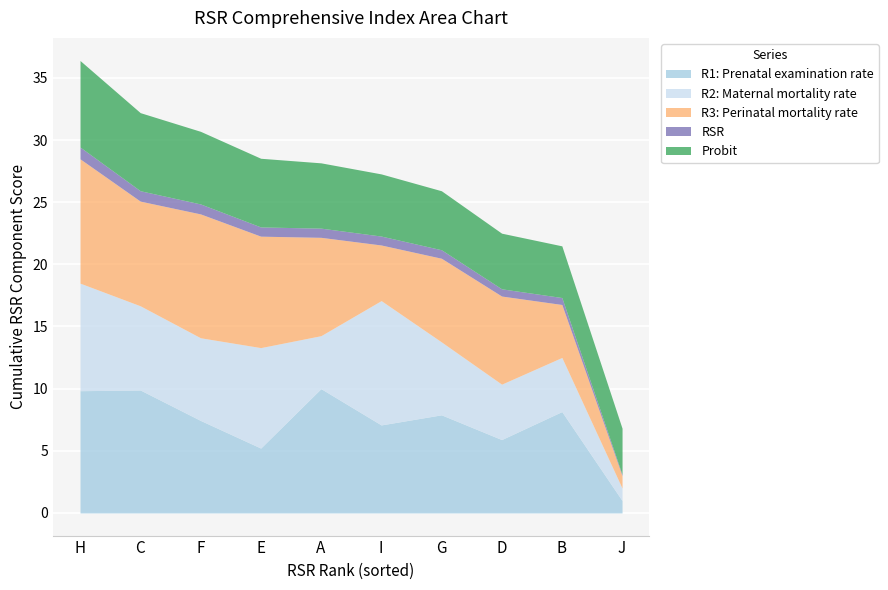

In RSR, how many points are higher than both neighbors (excluding endpoints)?

1